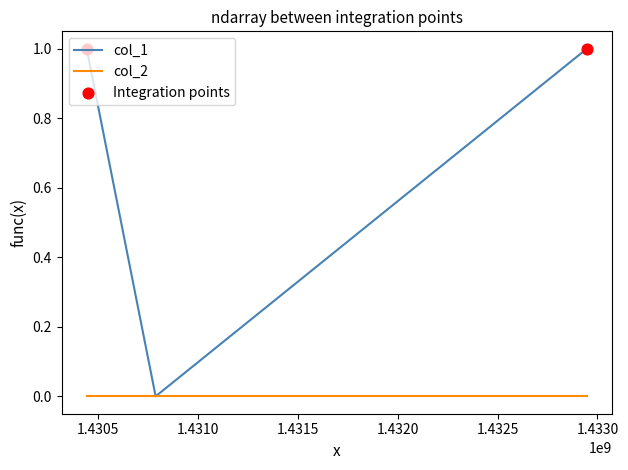

Which series has the largest range (max minus min)?

col_1